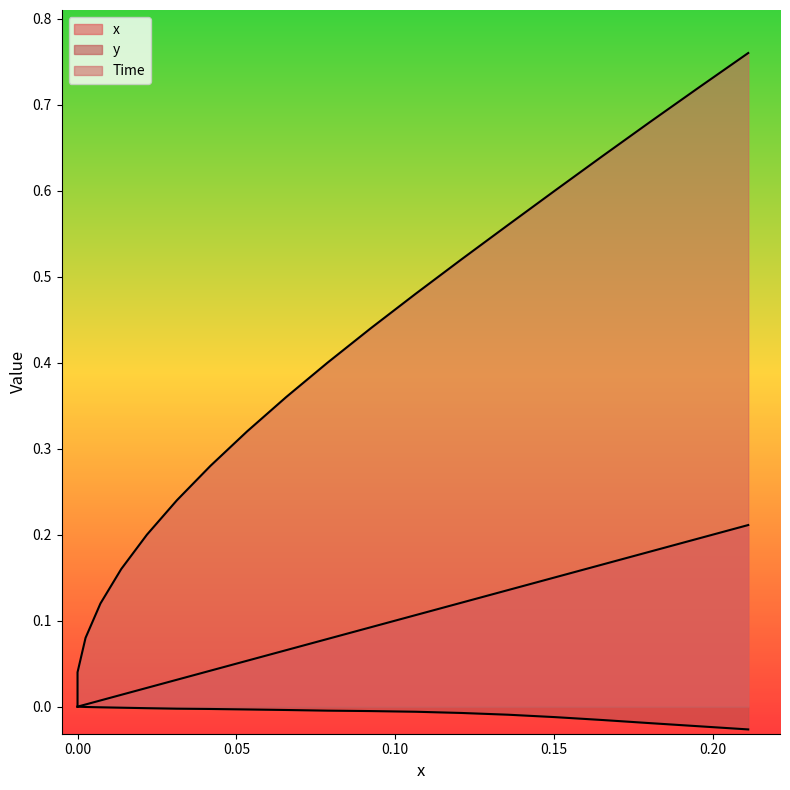

Reading left to right, extract all data points from this chart.

x: 0.0	0.0	0.0	0.0	0.0	0.0	0.0	0.0	0.1	0.1	0.1	0.1	0.1	0.1	0.1	0.2	0.2	0.2	0.2	0.2
y: 0.0	0.0	-0.0	-0.0	-0.0	-0.0	-0.0	-0.0	-0.0	-0.0	-0.0	-0.0	-0.0	-0.0	-0.0	-0.0	-0.0	-0.0	-0.0	-0.0
Time: 0.0	0.0	0.1	0.1	0.2	0.2	0.2	0.3	0.3	0.4	0.4	0.4	0.5	0.5	0.6	0.6	0.6	0.7	0.7	0.8